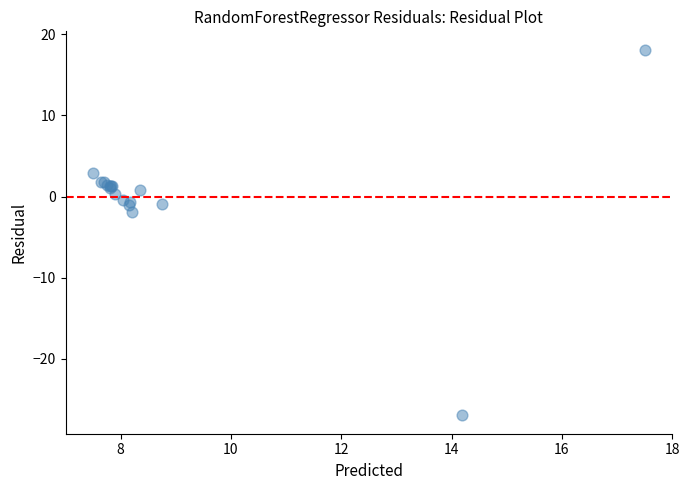

What Y value in the scatter plot is closest to -4?

-1.9